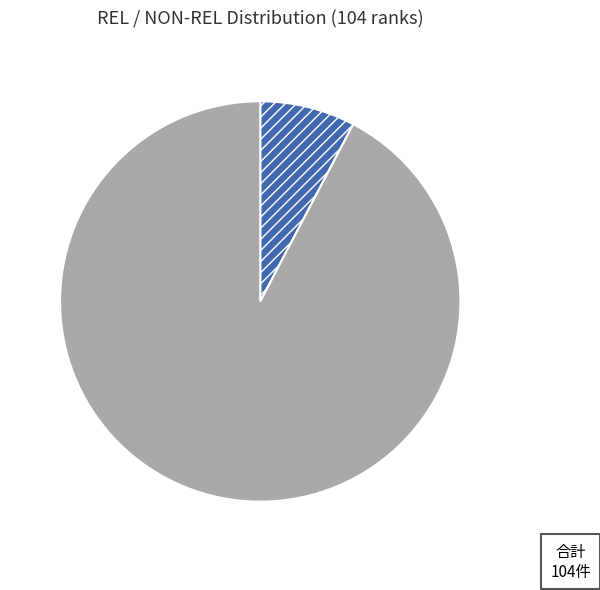

To the nearest percent, what is the difference between the largest and smallest slice percentages?

85%